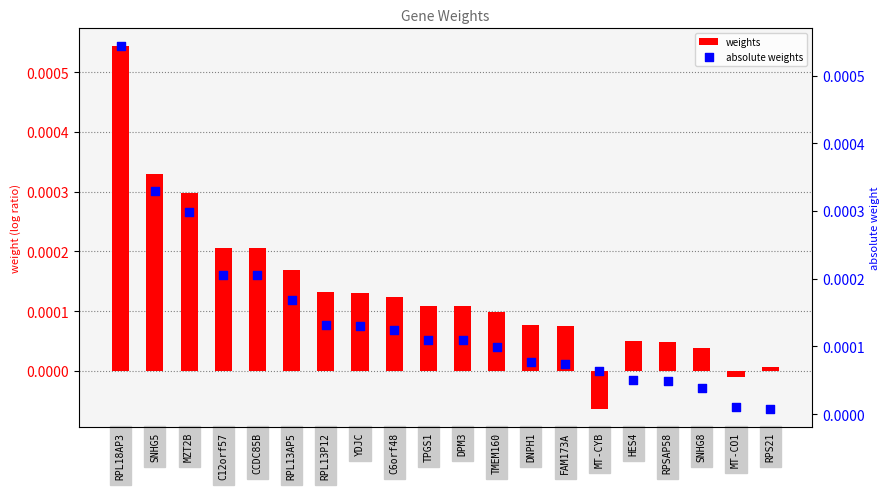

Which series contains the lowest Y value?

weights